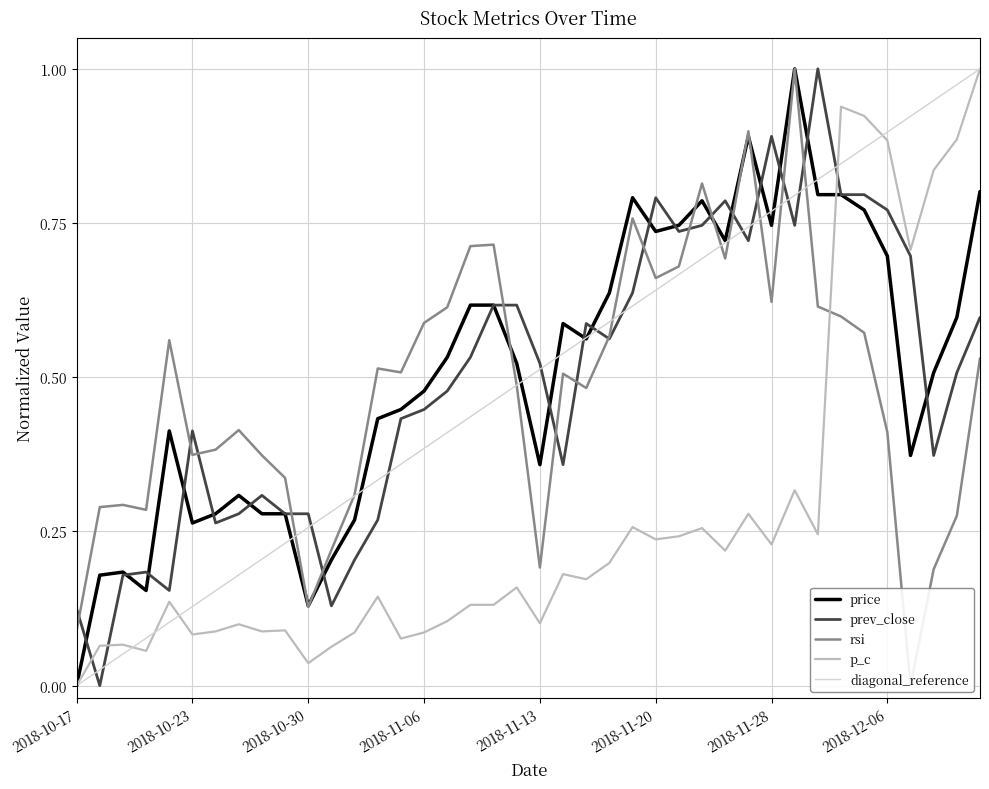

True or false: prev_close has a value of 1.2 at 2018-12-04.

False